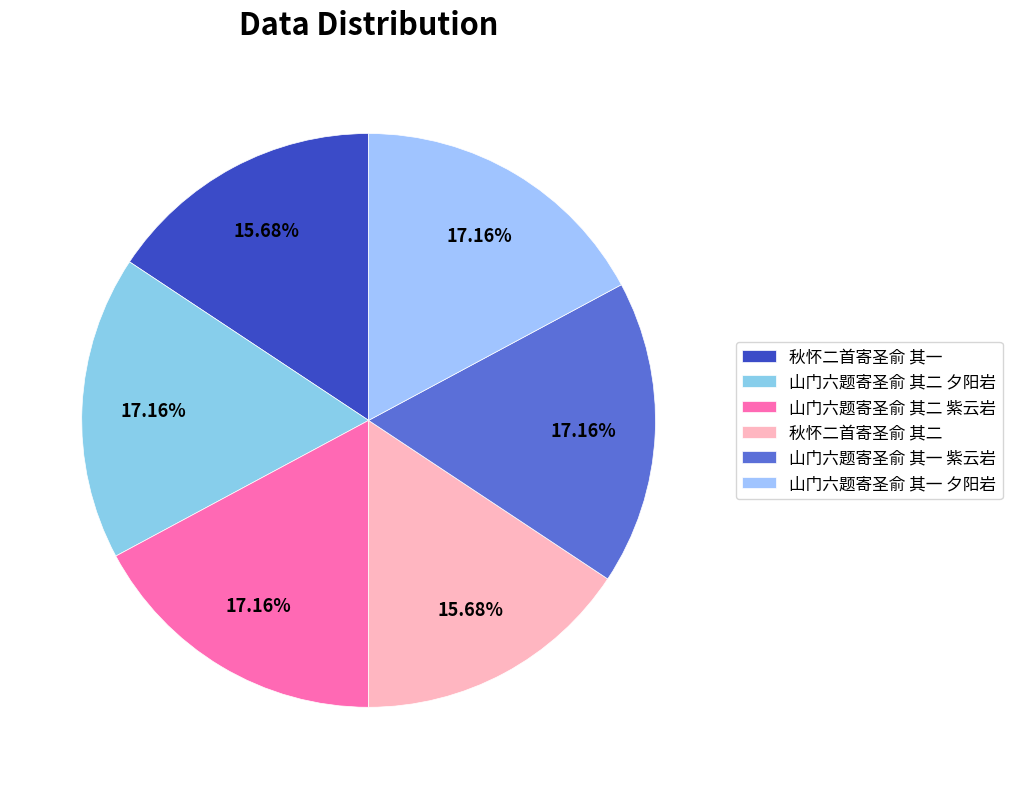

To the nearest percent, what is the average slice percentage?

17%